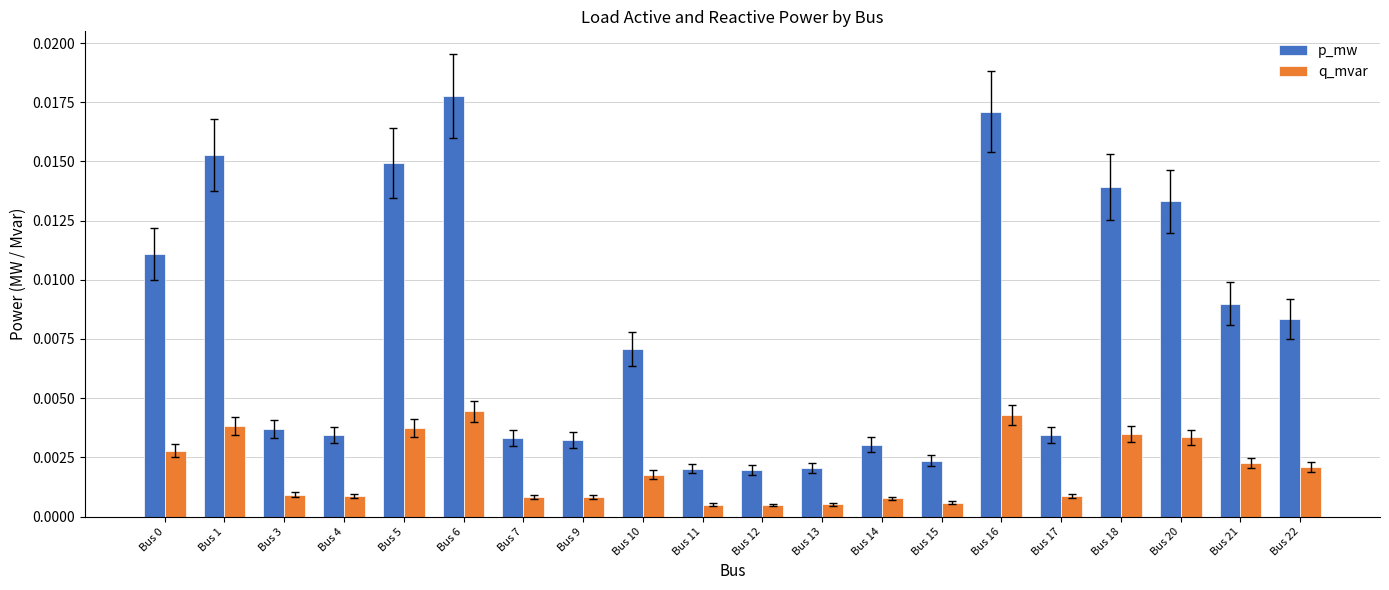

Rank the series by their maximum value, from lowest to highest.

q_mvar, p_mw